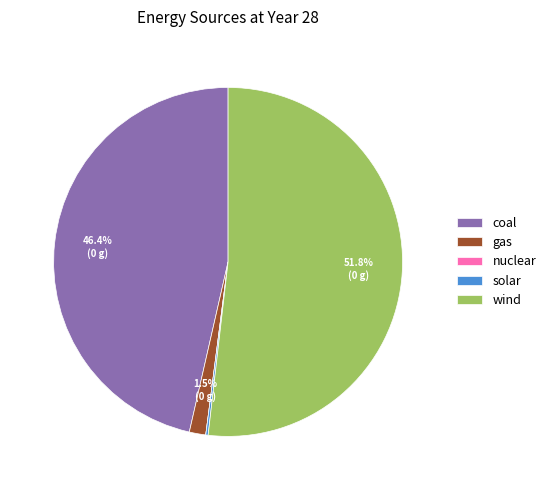

To the nearest percent, what percentage of the pie is wind?

52%